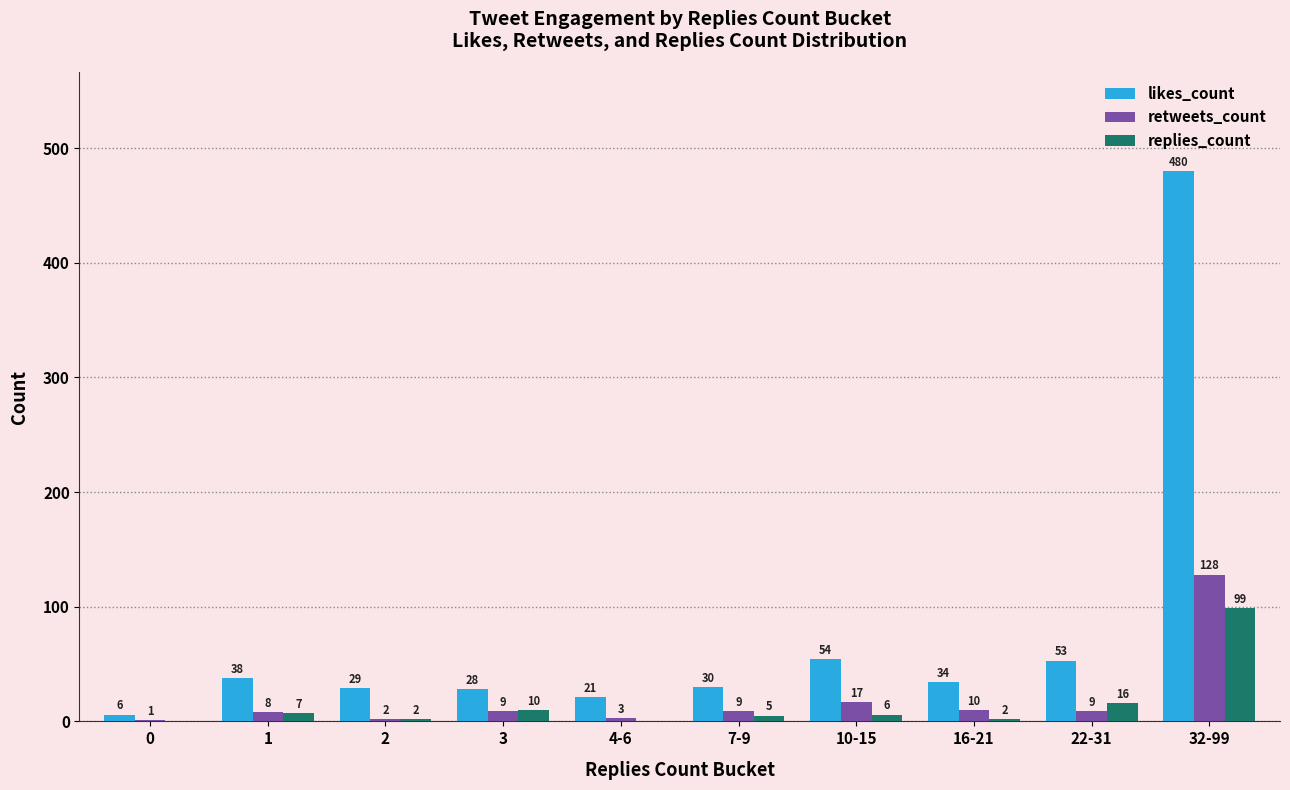

How many positive values does the replies_count series have?

8